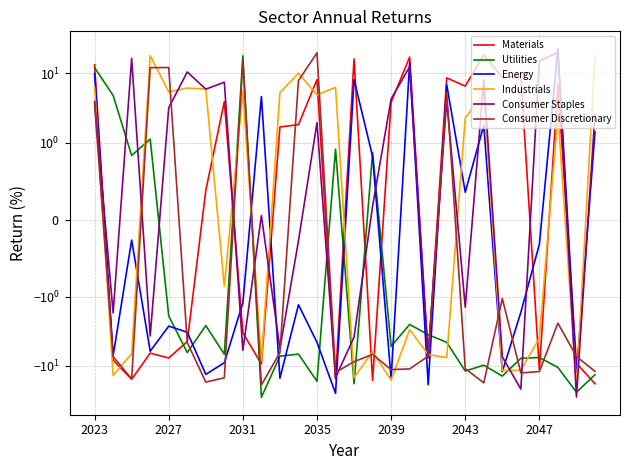

What is the total value across all series at 18?

-51.4